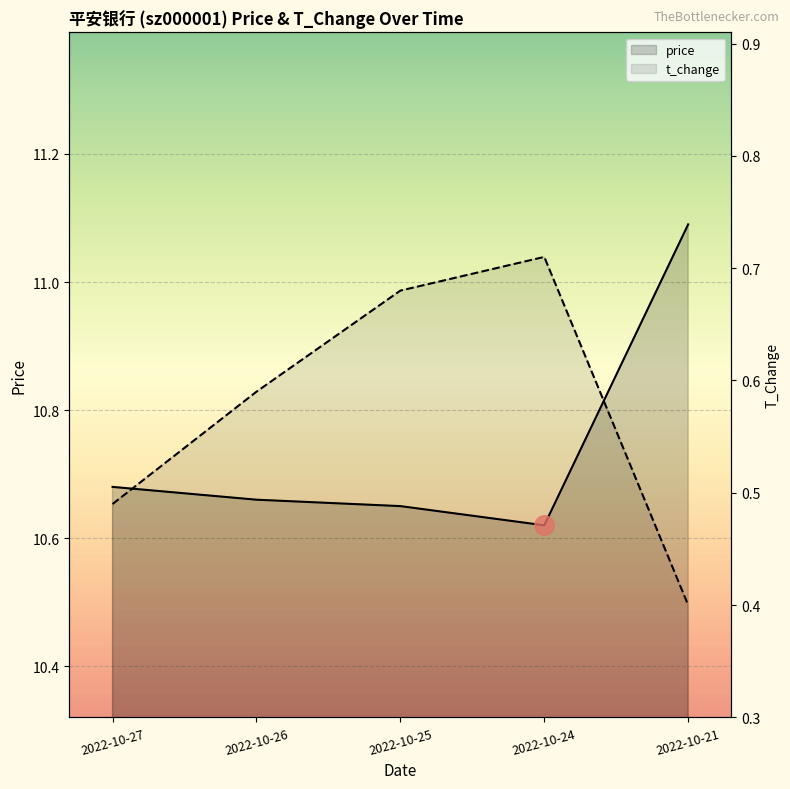

Rank the series at 2022-10-24 from lowest to highest value.

t_change, price